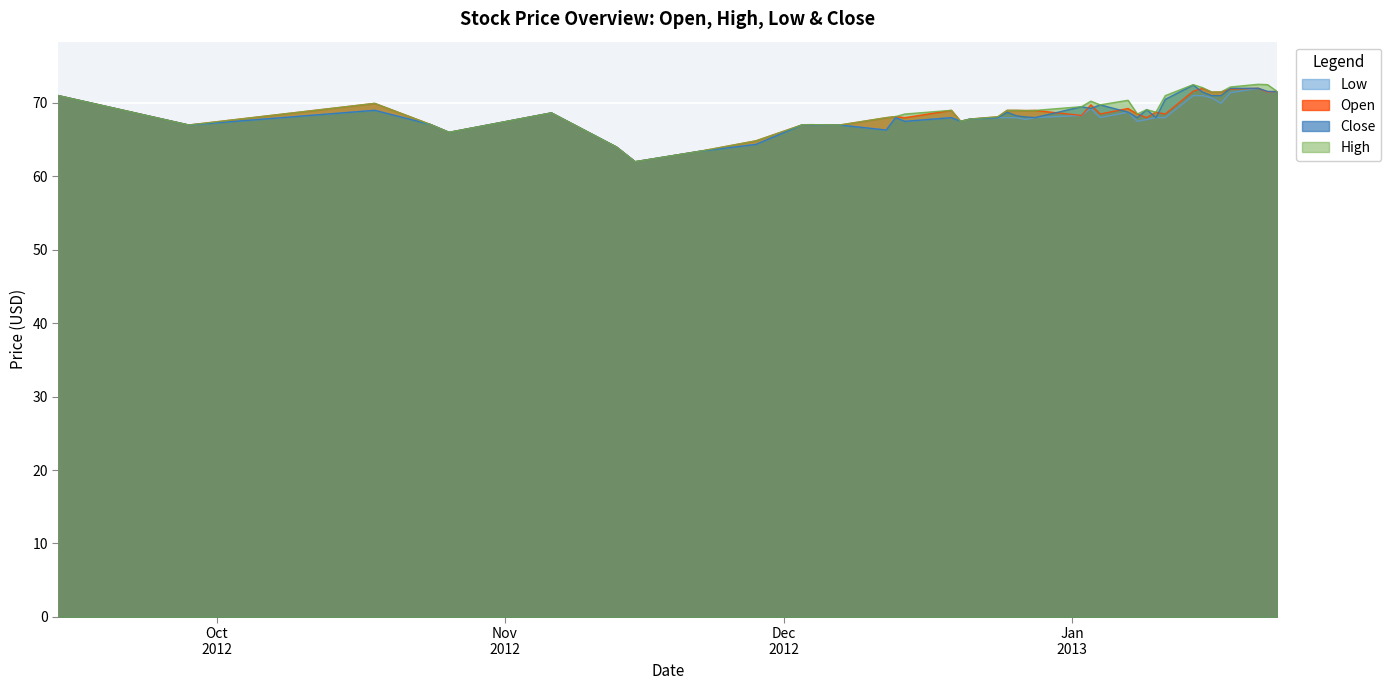

What is the total value across all series at 2013-01-15?

286.6